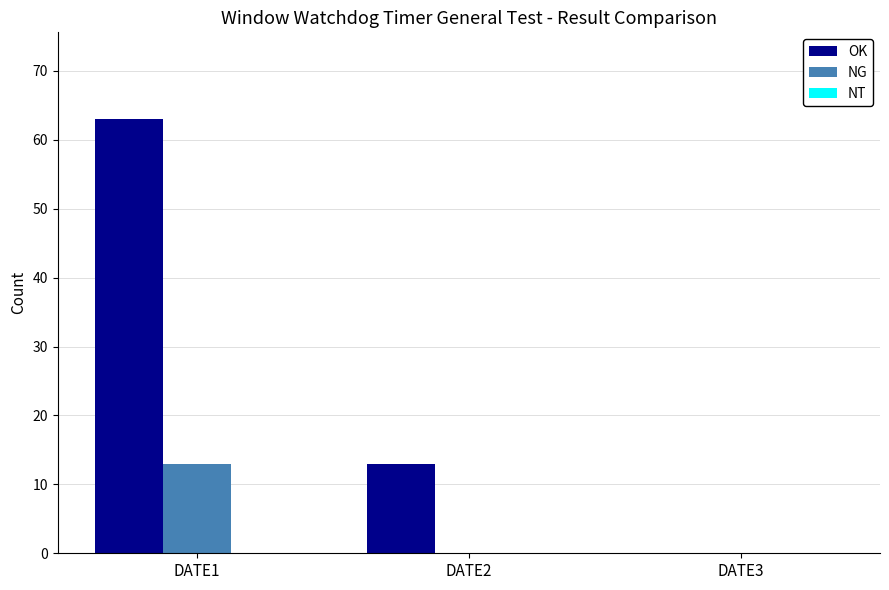

What is the maximum value shown in the chart?

63